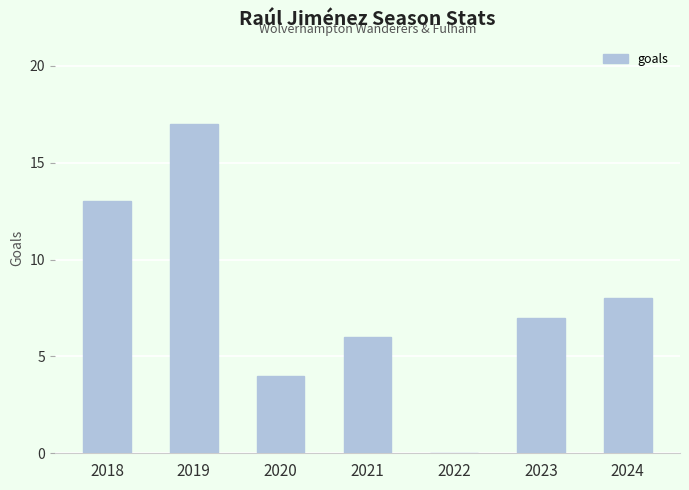

What is the average value?

8